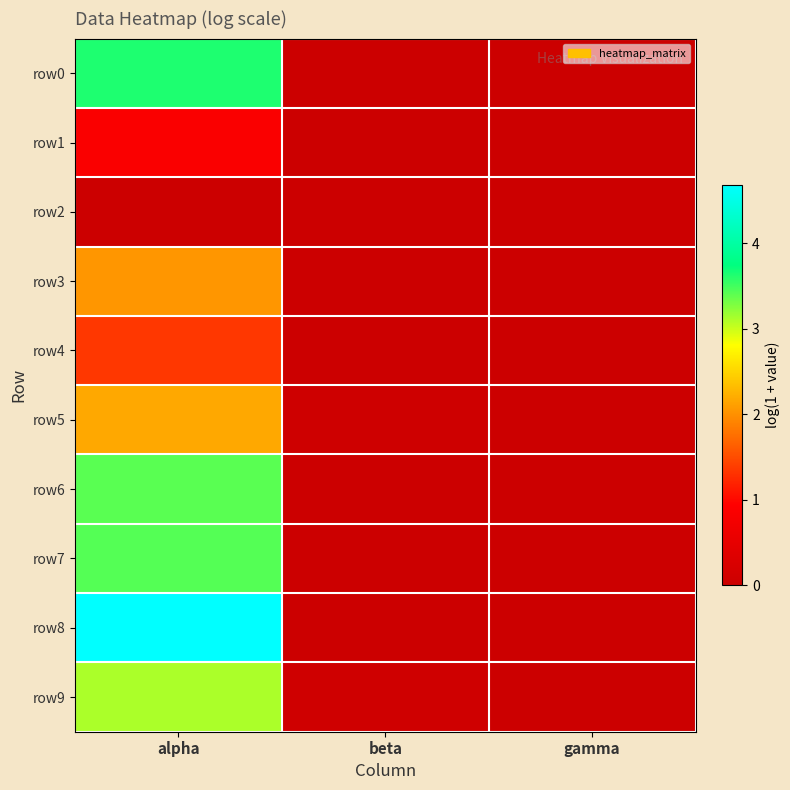

Reading right to left, list all the values displayed in this chart.

row0: gamma=0.0	beta=0.0	alpha=3.6
row1: gamma=0.0	beta=0.0	alpha=0.9
row2: gamma=0.0	beta=0.0	alpha=0.0
row3: gamma=0.0	beta=0.0	alpha=2.0
row4: gamma=0.0	beta=0.0	alpha=1.4
row5: gamma=0.0	beta=0.1	alpha=2.2
row6: gamma=0.0	beta=0.0	alpha=3.4
row7: gamma=0.0	beta=0.0	alpha=3.4
row8: gamma=0.0	beta=0.0	alpha=4.7
row9: gamma=0.0	beta=0.1	alpha=3.1